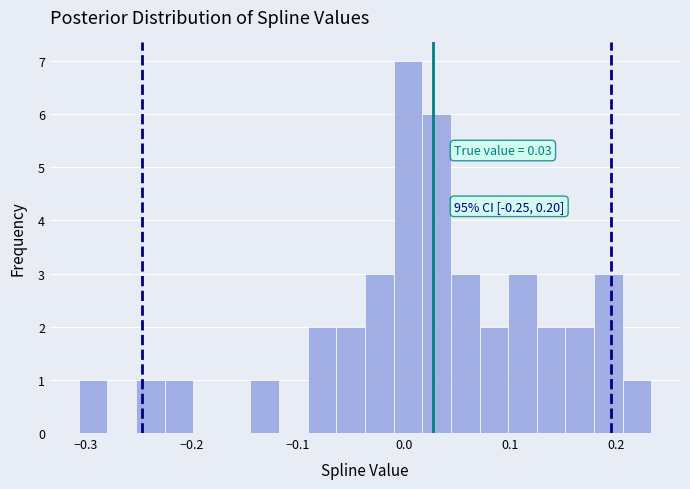

Read against the x-axis, roughly where is the centre of the tallest bar?

0.00